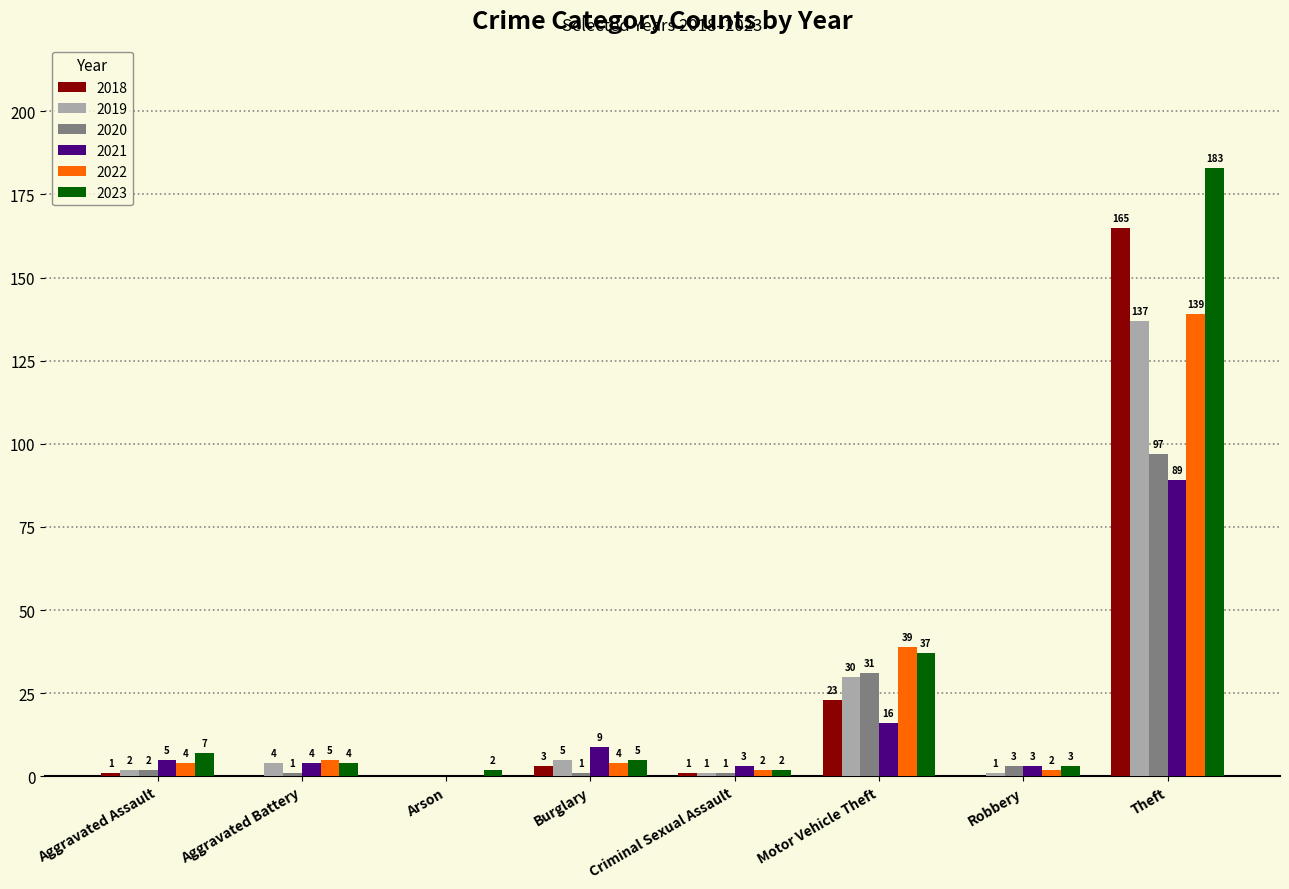

Are the bars grouped side by side (vs. stacked)?

Yes